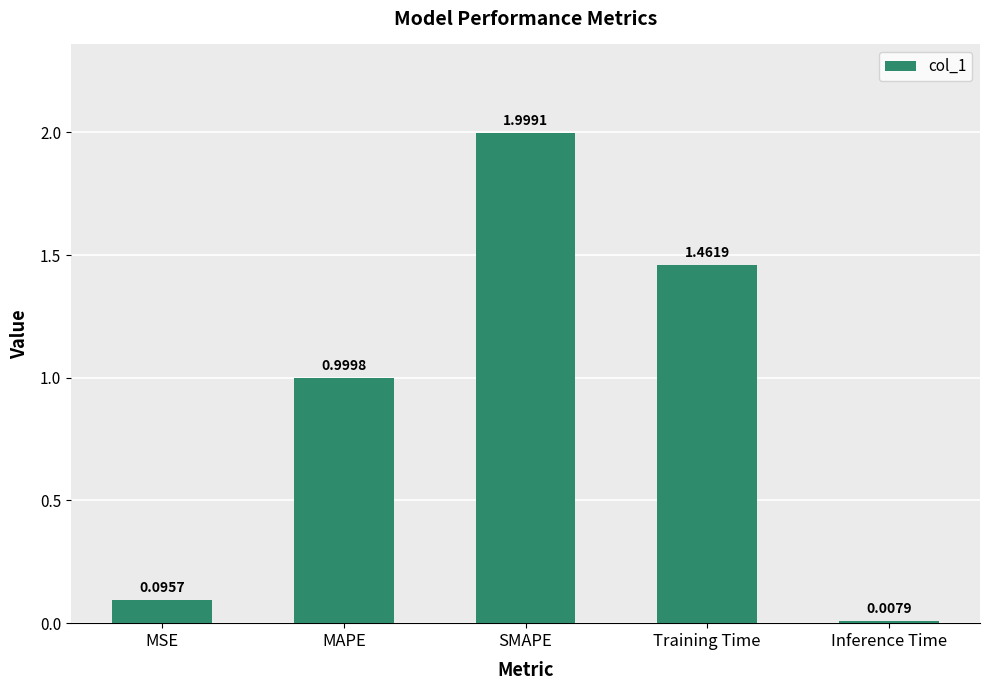

What is the label of the 1st bar from the right?

Inference Time